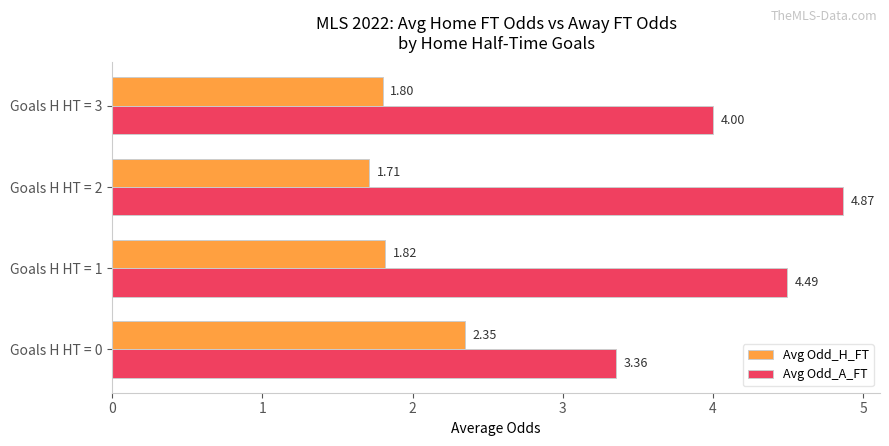

At which category is the sum across all series the highest?

Goals H HT = 2